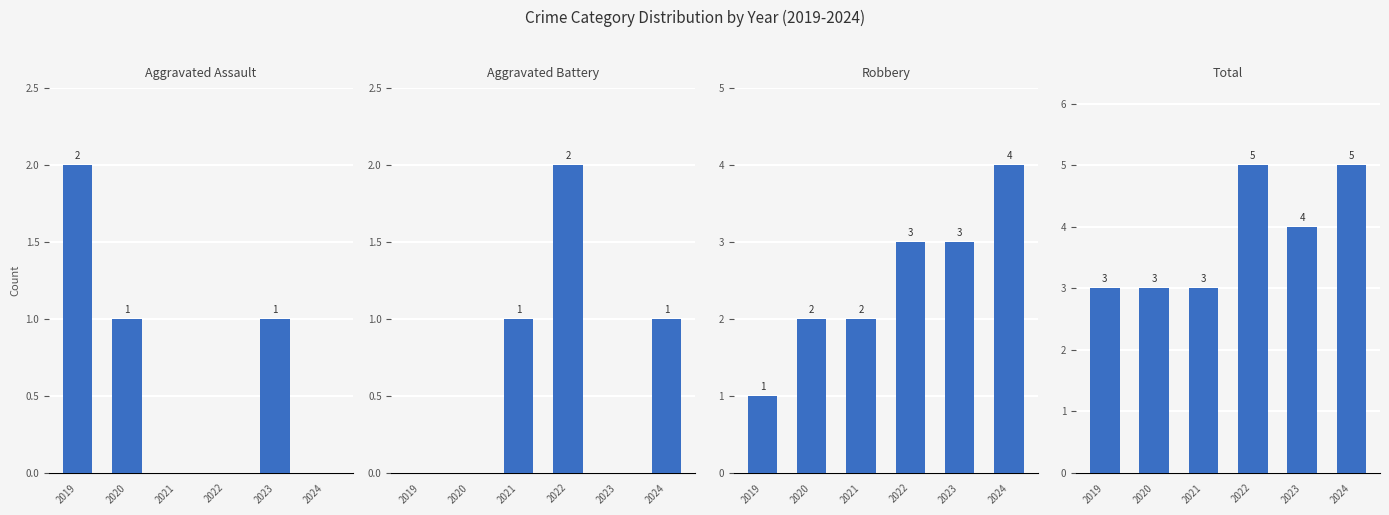

What is the spread (max minus min) of values at 2024?

5